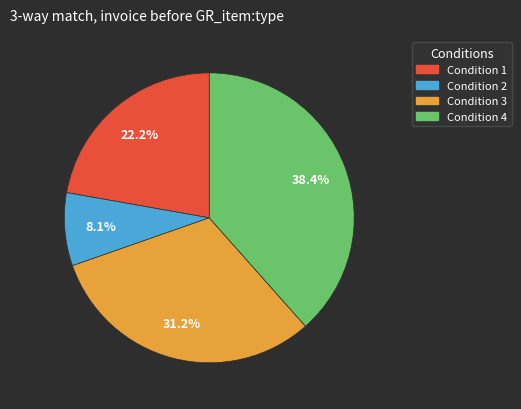

Approximately how many times larger is the value at Condition 2 compared to Condition 1?

0.4